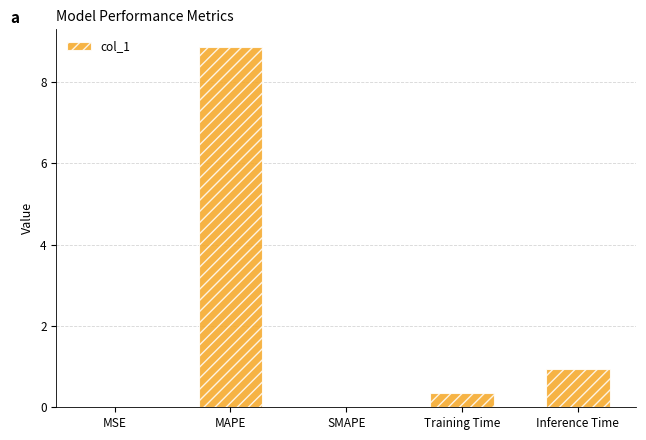

Which has a higher value, MAPE or SMAPE?

MAPE